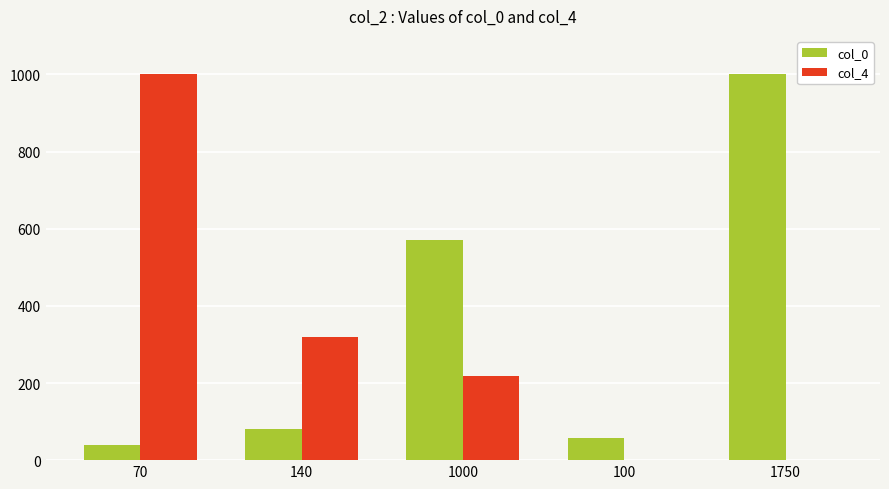

Are the bars horizontal?

No